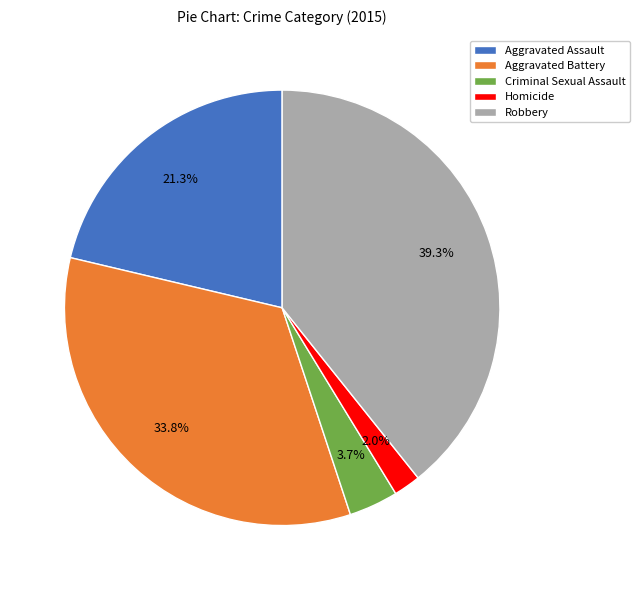

Combined, do Aggravated Battery and Criminal Sexual Assault account for over 50%?

No